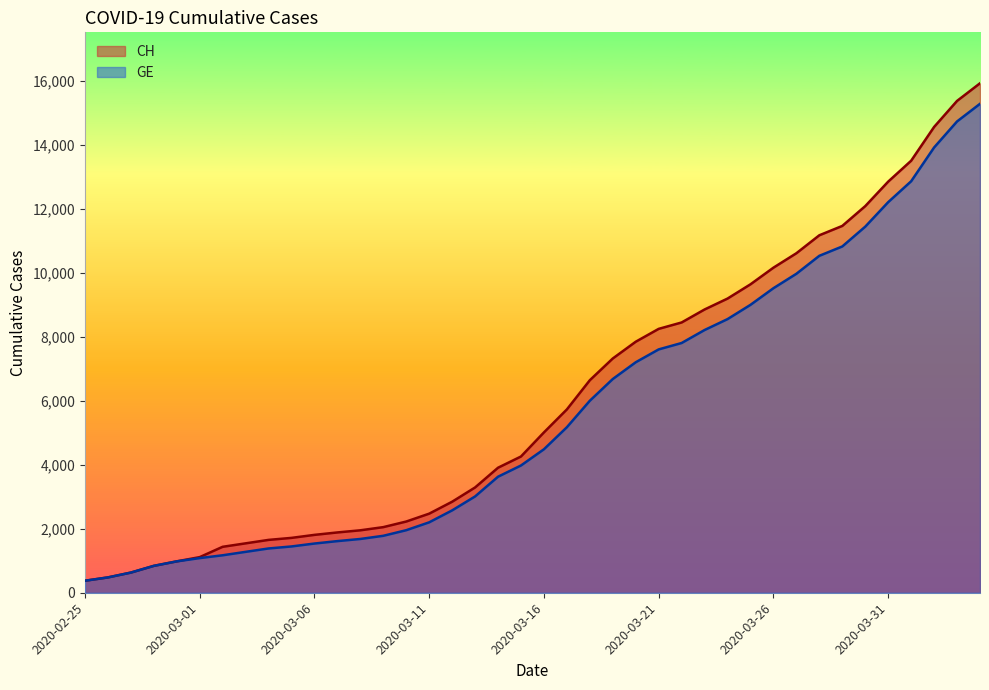

What is the label of the 36th point from the left?

2020-03-31